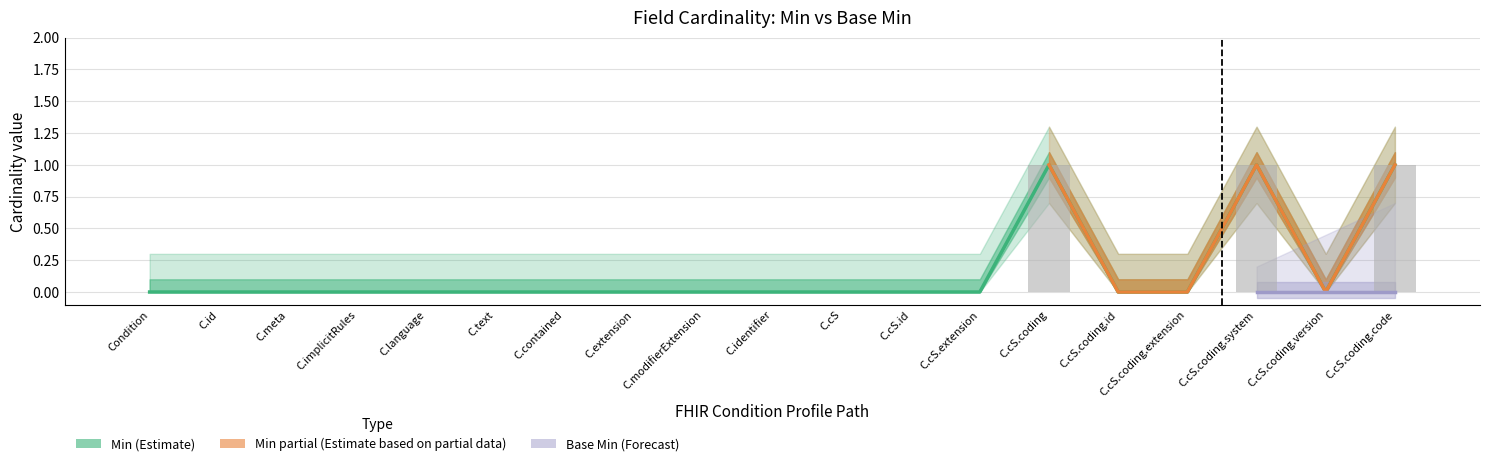

Which label corresponds to the largest value in the chart?

C.cS.coding